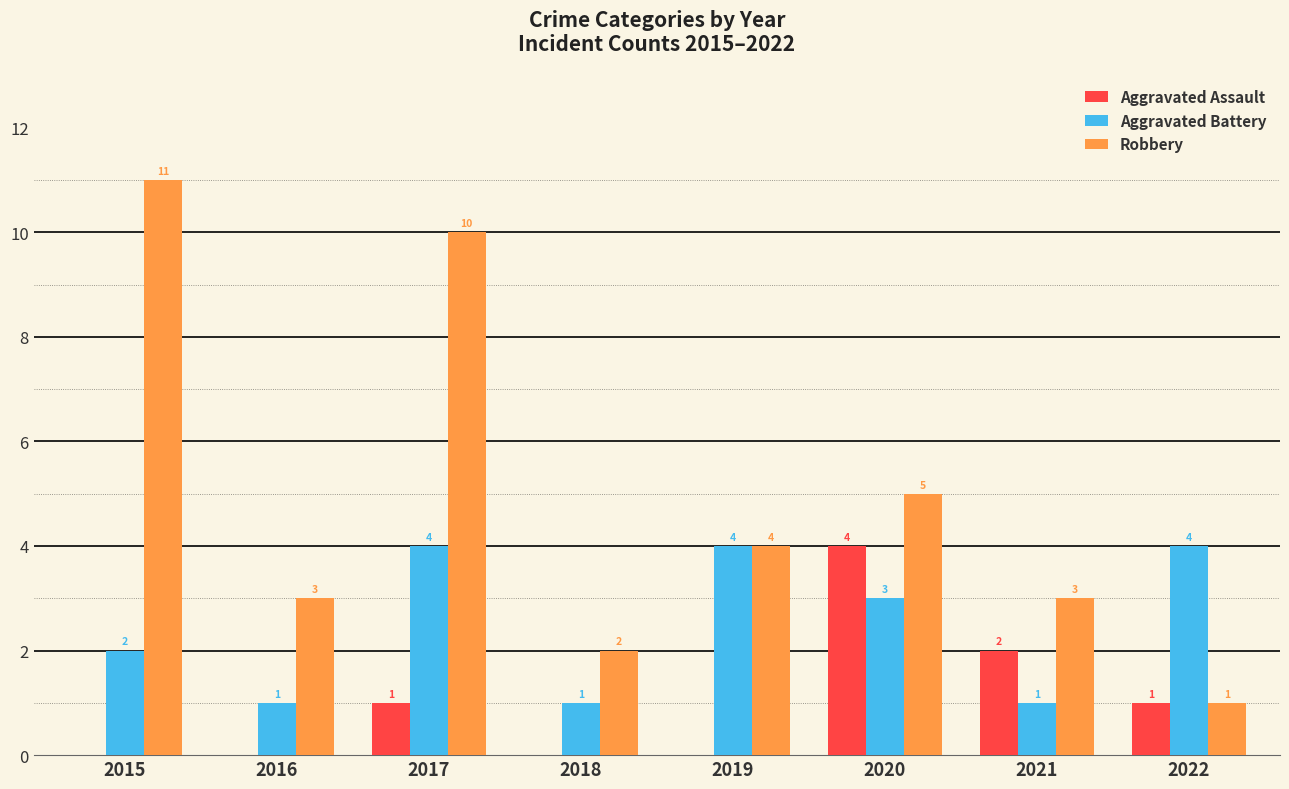

What is the average value of the Robbery series?

5